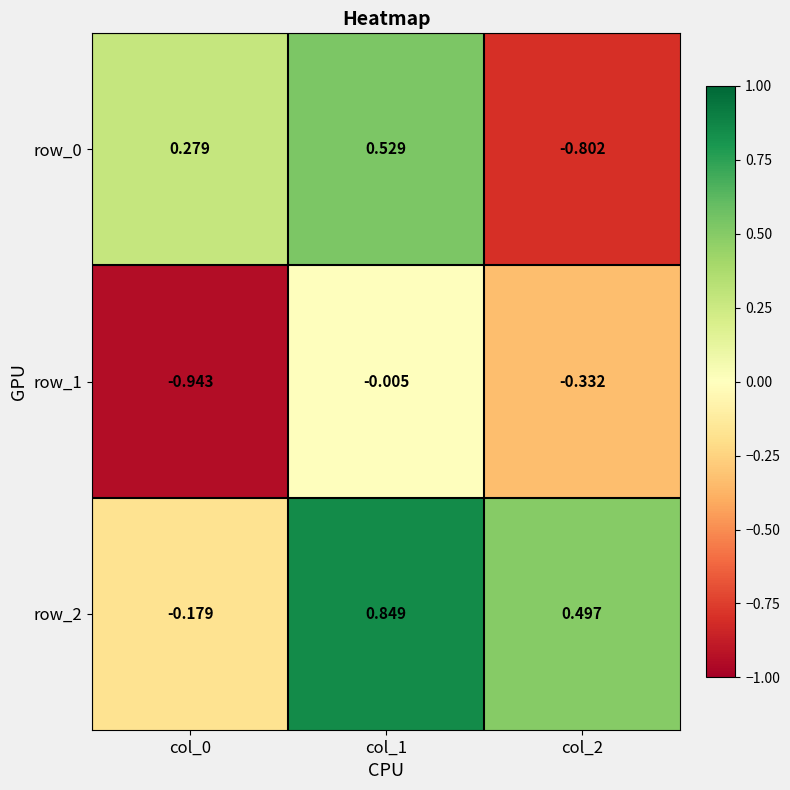

Is the value of row_1 at col_1 greater than the value of row_2 at col_0?

Yes